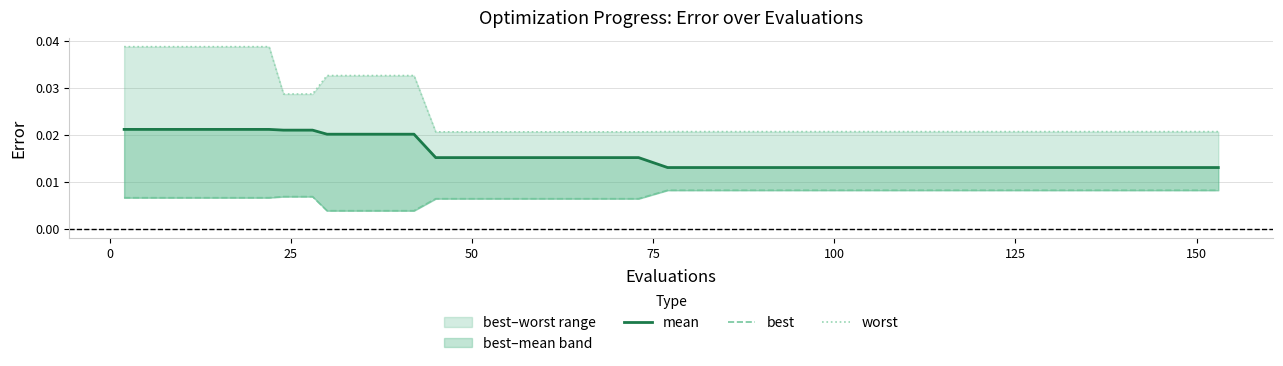

At 0, list the series in order from largest to smallest.

worst, mean, best